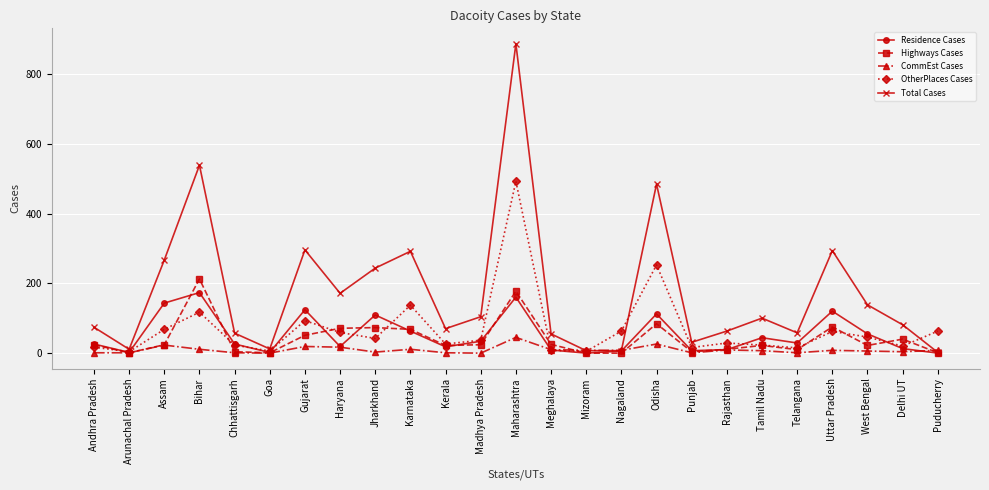

Which series has the largest range (max minus min)?

Total Cases